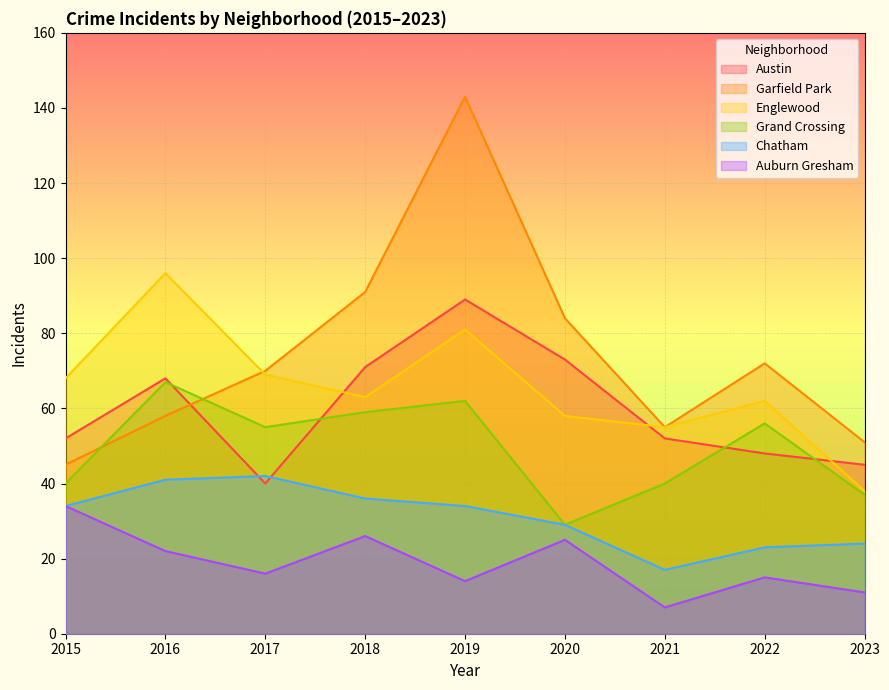

What is the value of the Grand Crossing point at the 2nd from the left?

67